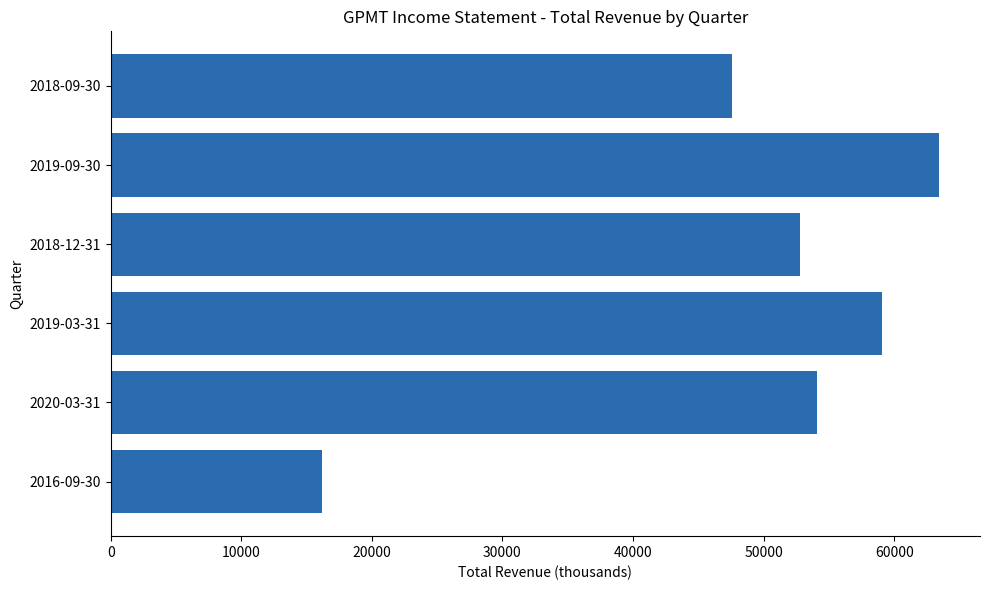

Where is the data nearest to the value 39800?

2018-09-30